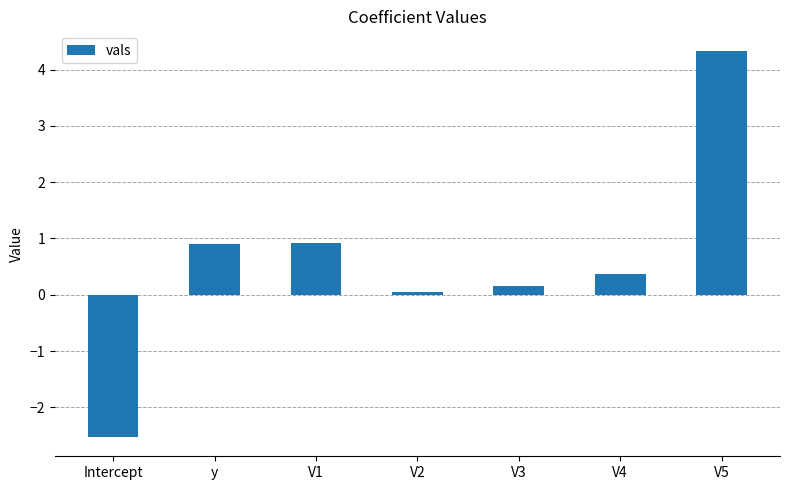

What is the ratio of the value at V4 to the value at V5?

0.1